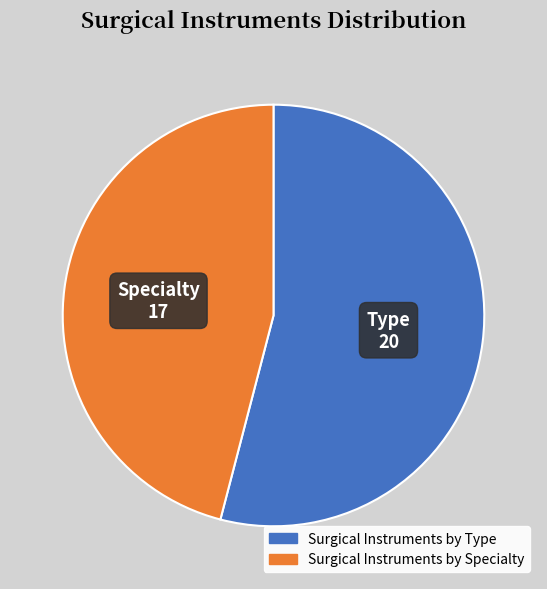

True or false: Surgical Instruments by Type accounts for 54% of the total.

True